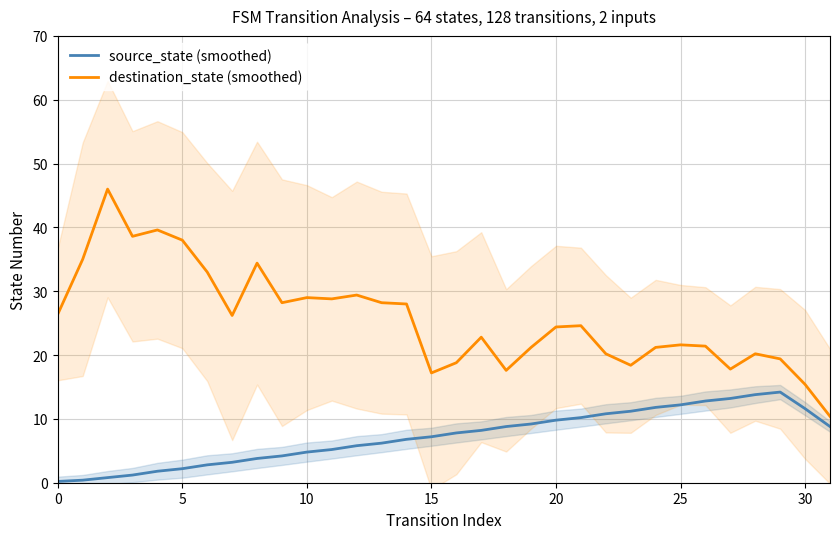

Which series has the largest range (max minus min)?

destination_state (smoothed)